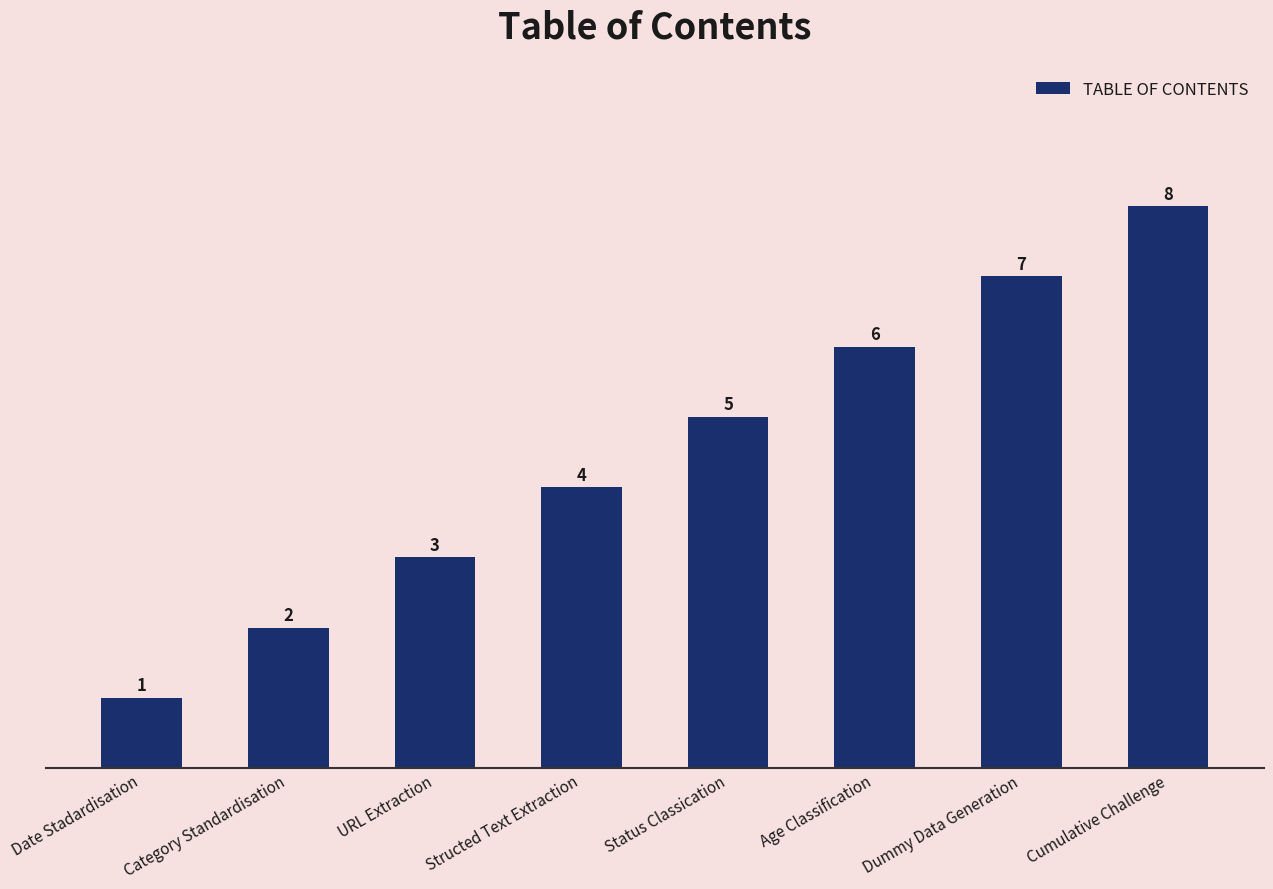

List the labels in order of value, largest first.

Cumulative Challenge, Dummy Data Generation, Age Classification, Status Classication, Structed Text Extraction, URL Extraction, Category Standardisation, Date Stadardisation